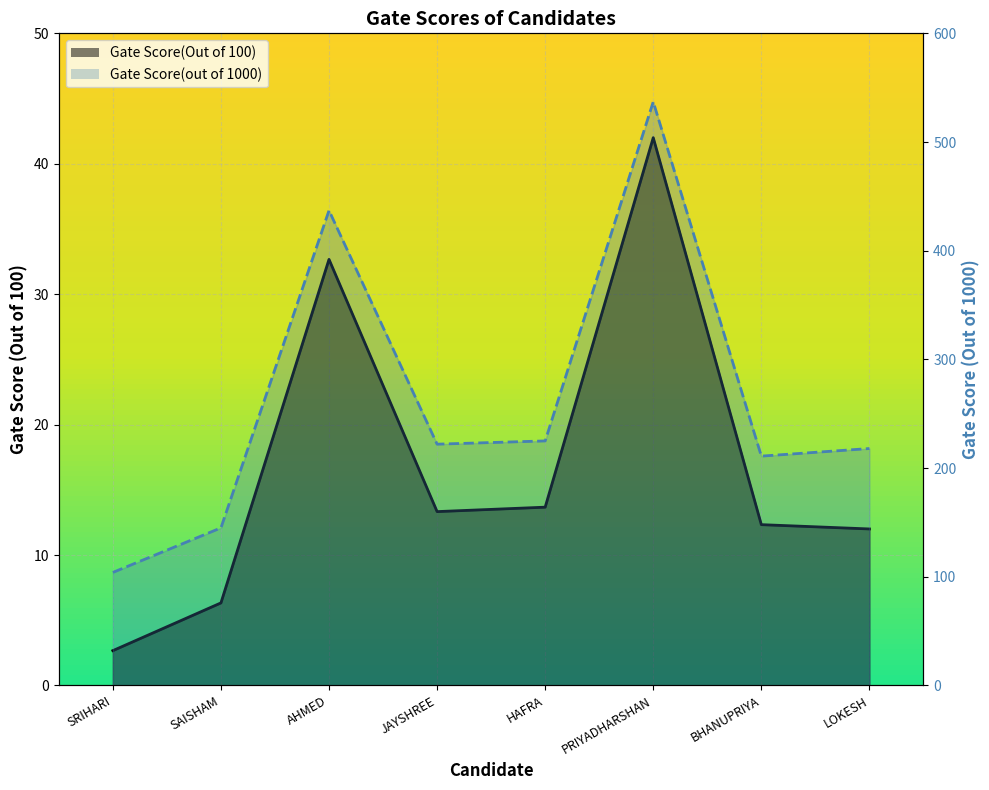

What is the maximum value shown in the chart?

537.0